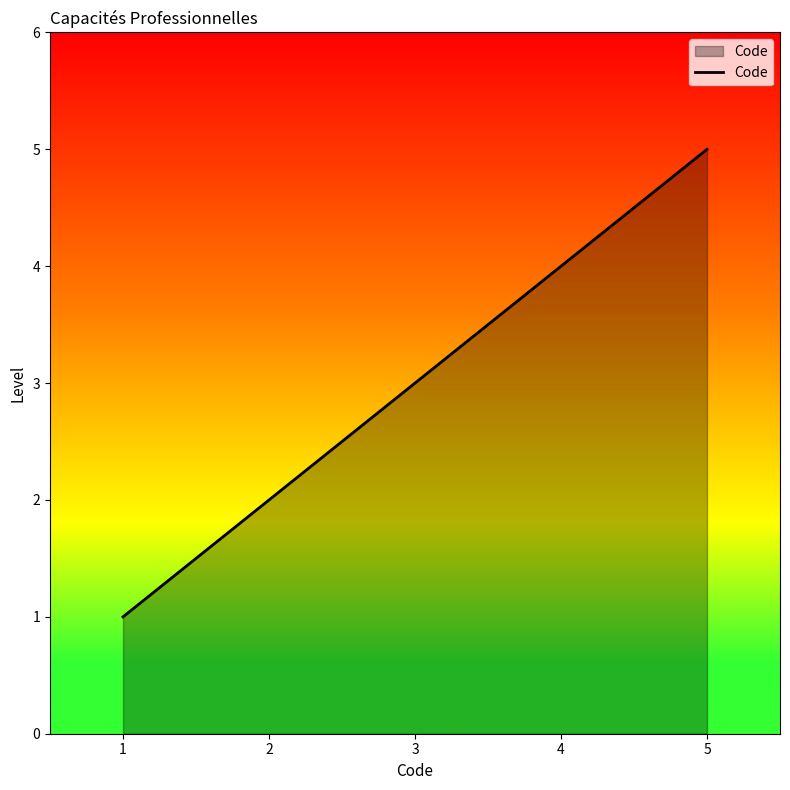

Is it true that the value at 2 is 3?

False